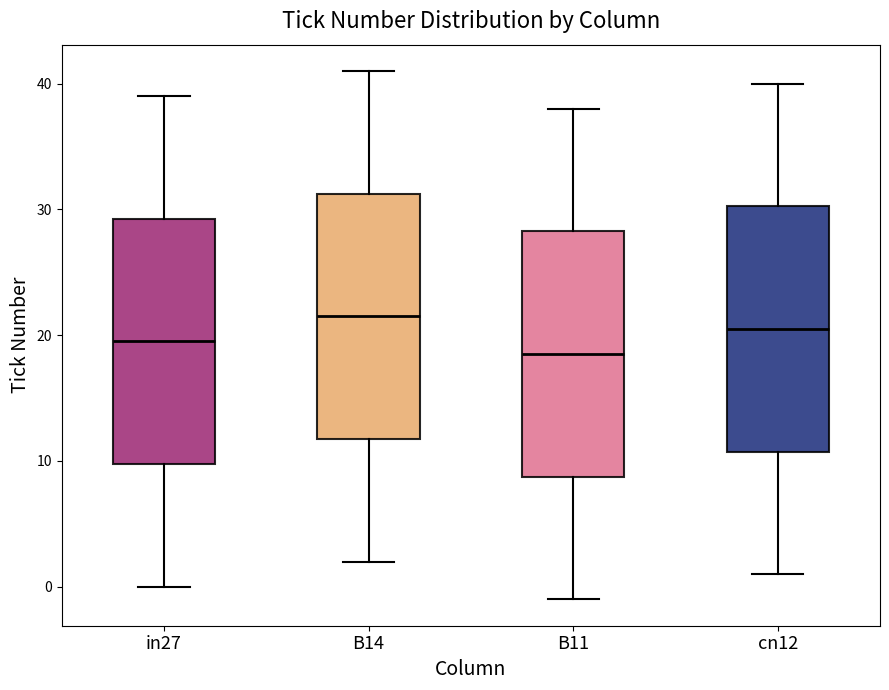

Reading left to right, transcribe this box plot: for each box, give where its median line is, the range the box spans, and where its two whiskers end, as read against the y-axis. The values are not printed on the chart, so give them approximately, as read against the axis.

in27: median 20, box 10 to 29, whiskers 0 to 39
B14: median 22, box 12 to 31, whiskers 2 to 41
B11: median 19, box 9 to 28, whiskers -1 to 38
cn12: median 21, box 11 to 30, whiskers 1 to 40